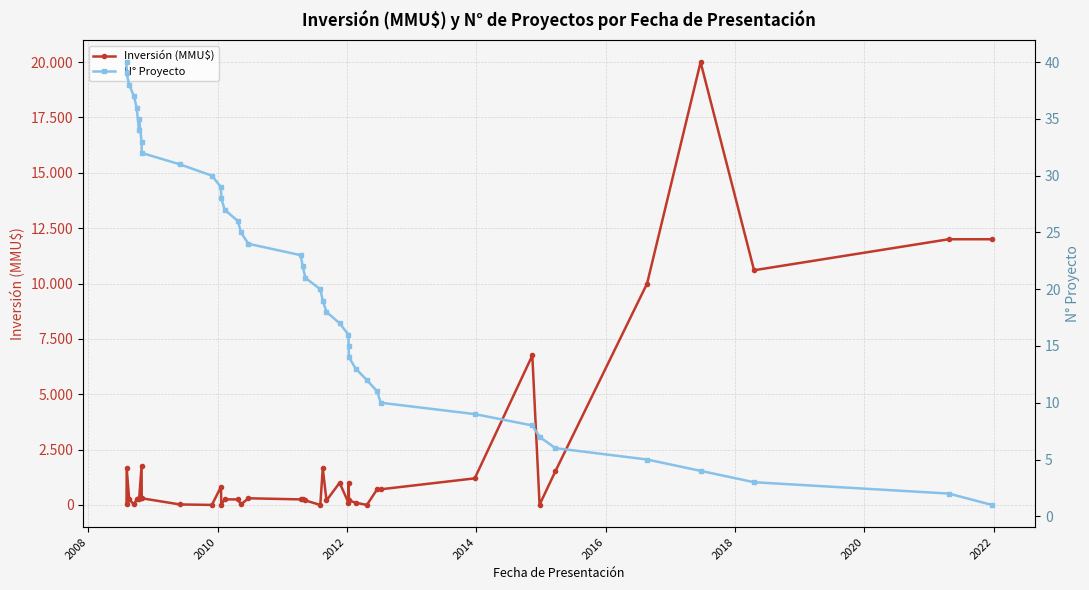

Reading right to left, transcribe all the data shown in this chart.

Inversión (MMU$): 12000	12000	10600	20000	10000	1516	10	6750	1200	706	706	0	100	200	1000	100	1000	200	1650	0	200	250	250	300	20	250	250	0	817	0	22	300	1750	250	300	250	20	250	1650	20
N° Proyecto: 1	2	3	4	5	6	7	8	9	10	11	12	13	14	15	16	17	18	19	20	21	22	23	24	25	26	27	28	29	30	31	32	33	35	34	36	37	38	39	40